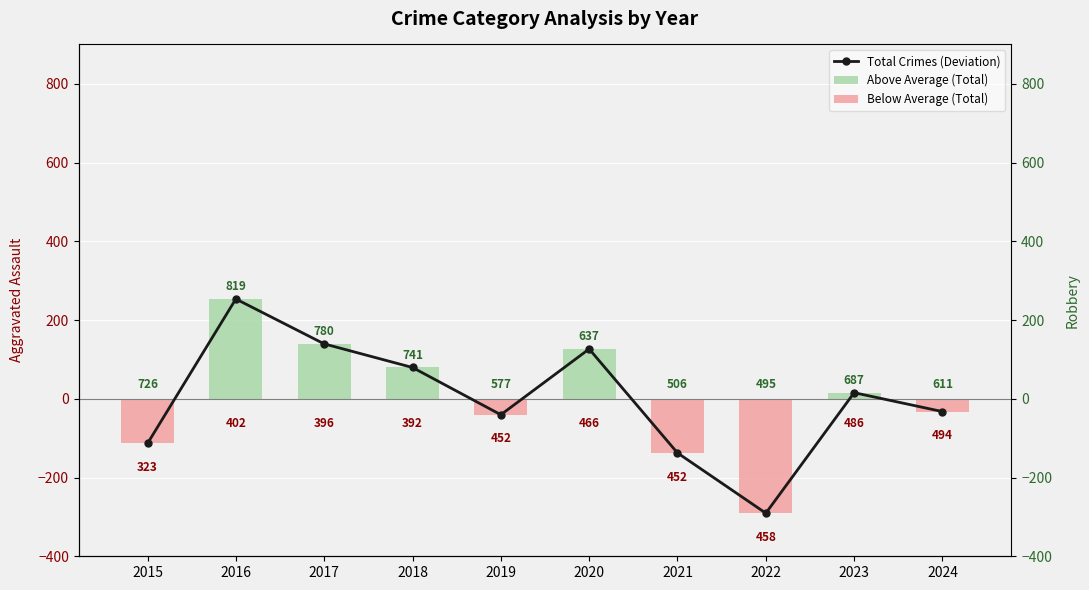

At how many categories does at least one series exceed 22?

4